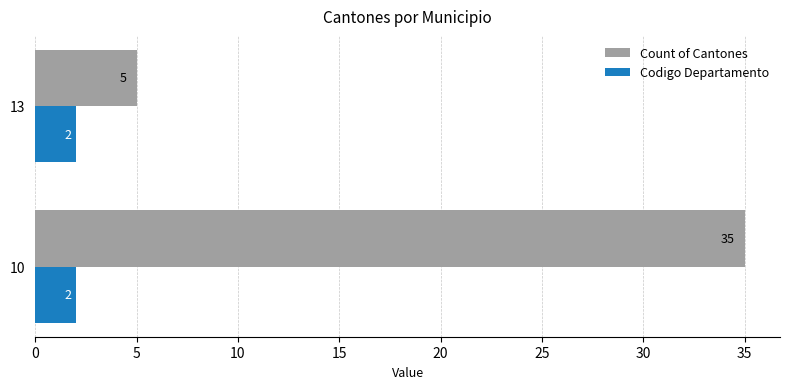

True or false: Codigo Departamento has a value of 2 at 10.

True